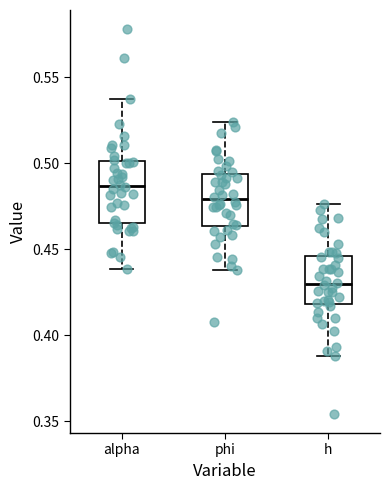

Which box is the tallest, from its lower edge to its upper edge?

alpha